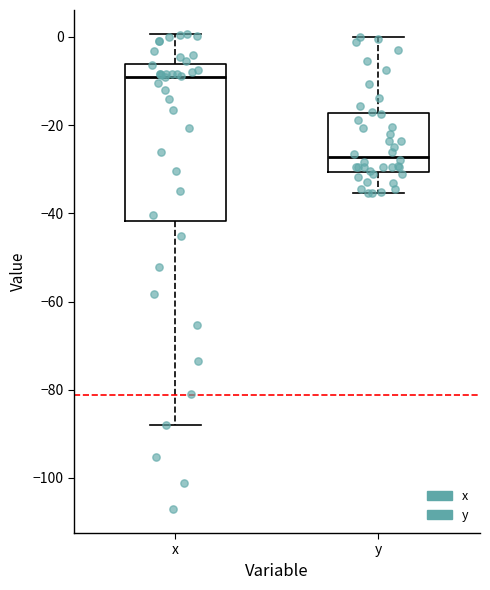

Reading left to right, transcribe this box plot: for each box, give where its median line is, the range the box spans, and where its two whiskers end, as read against the y-axis. The values are not printed on the chart, so give them approximately, as read against the axis.

x: median -10, box -42 to -6, whiskers -88 to 0
y: median -28, box -30 to -18, whiskers -36 to 0